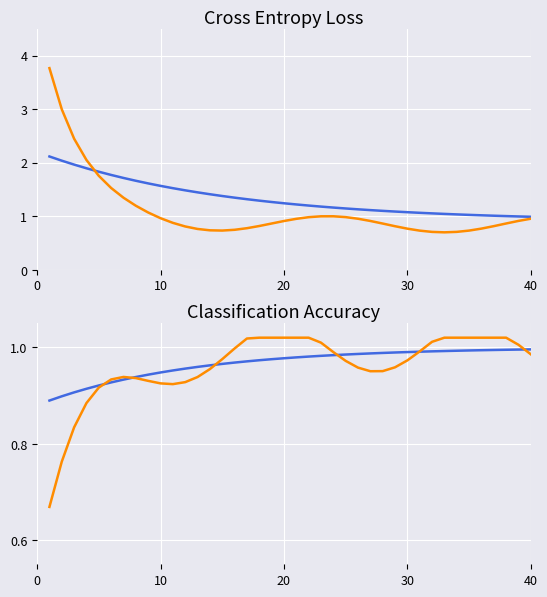

In 판례내용(val), how many points are higher than both neighbors (excluding endpoints)?

1